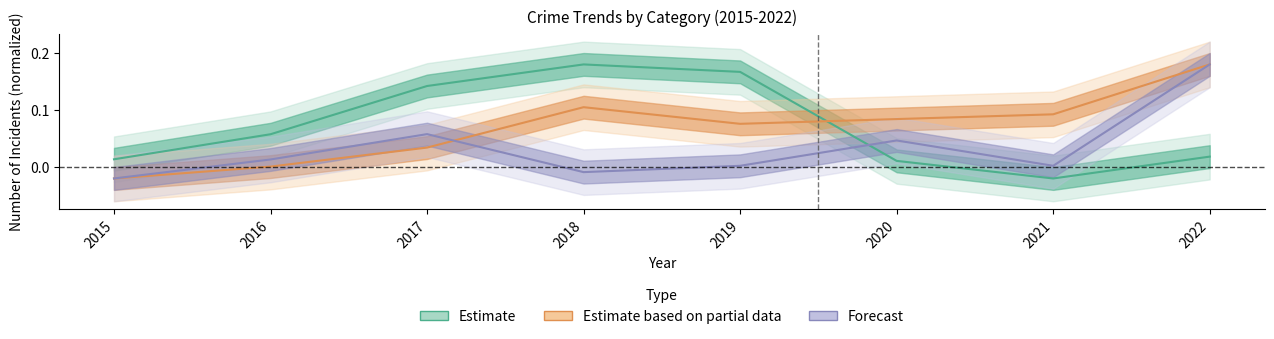

How many lines are shown in the chart?

3